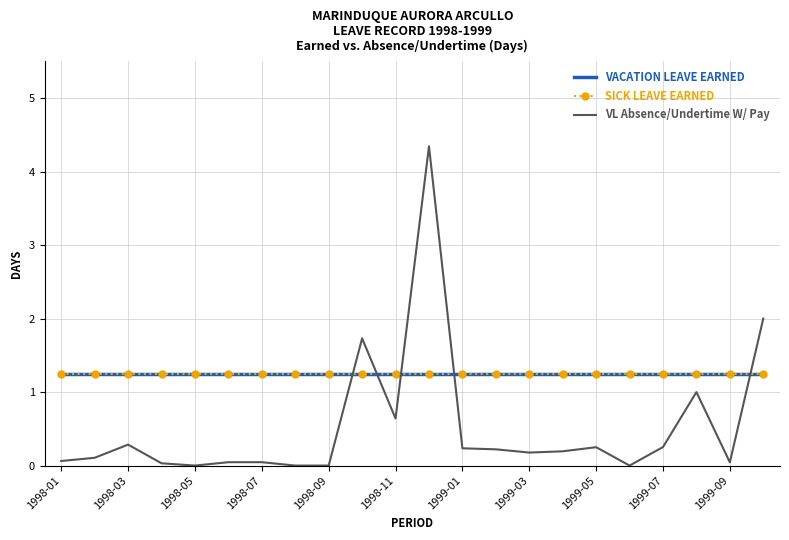

Which series ends up on top after the final intersection of VACATION LEAVE EARNED and VL Absence/Undertime W/ Pay?

VL Absence/Undertime W/ Pay